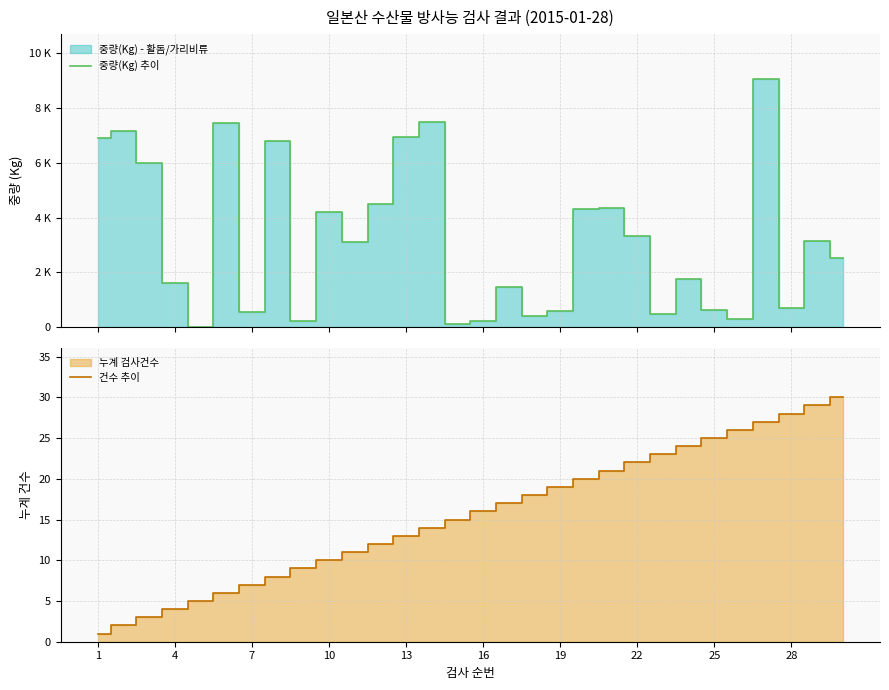

The 건수 추이 series shows 12 at 19. True or false?

False